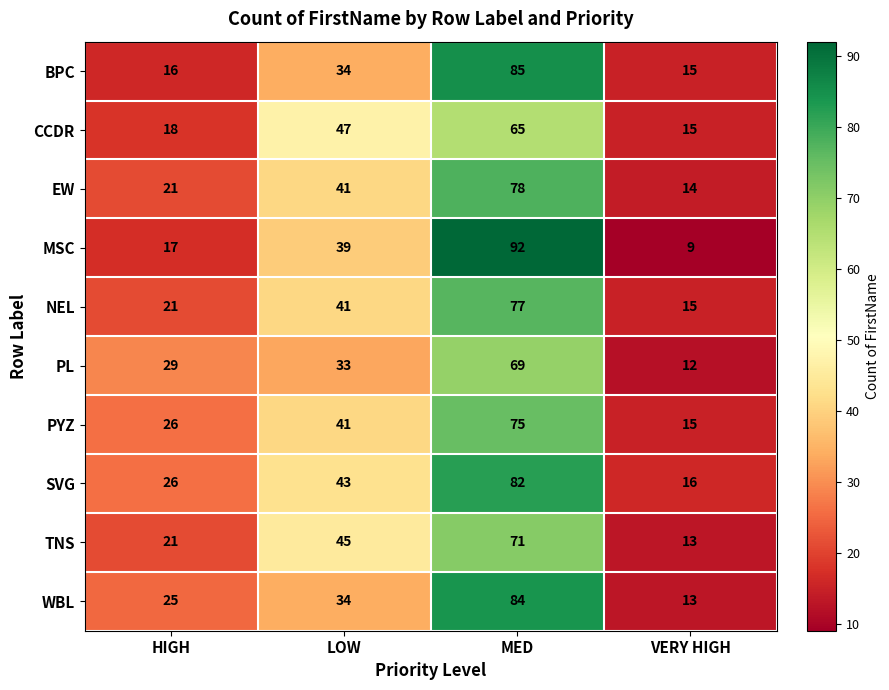

What is the total value across all series at HIGH?

220